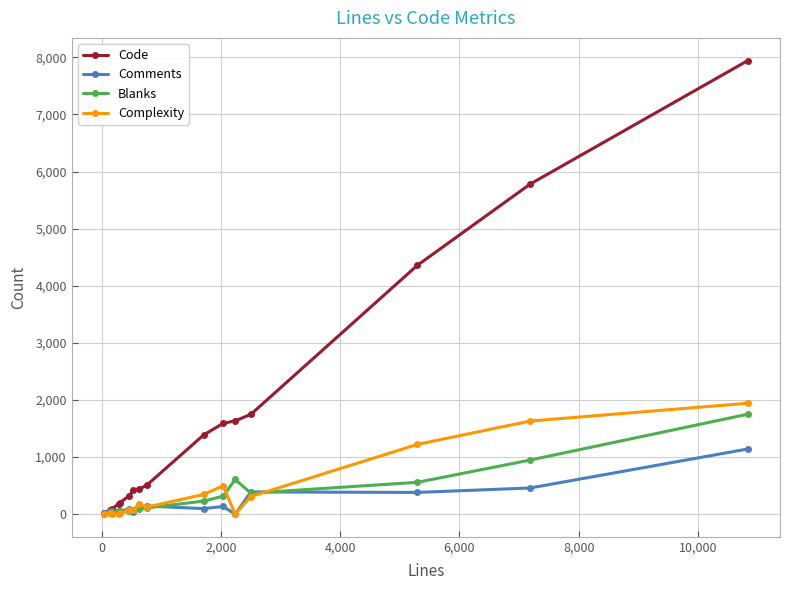

Does the chart have visible grid lines?

Yes